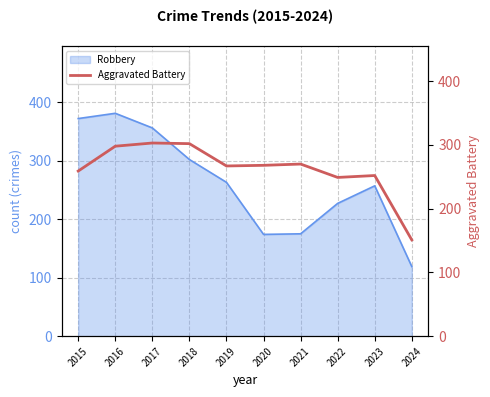

True or false: Robbery has a value of 398 at 2023.

False